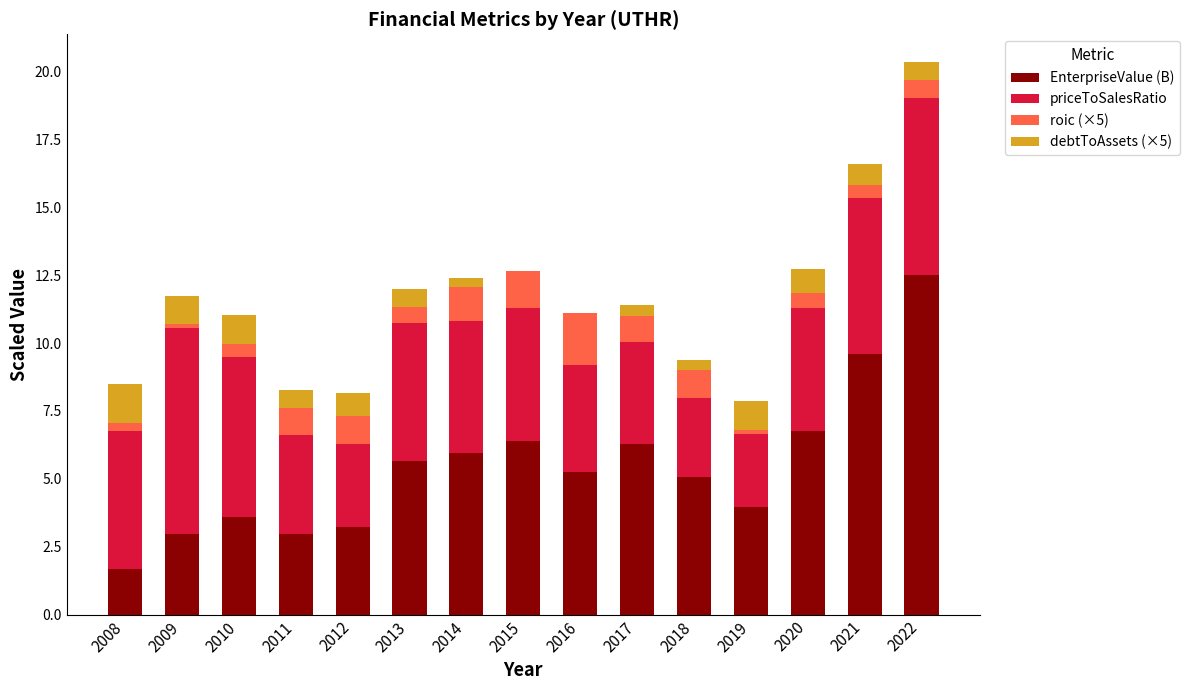

What value does the EnterpriseValue (B) series have at 2015?

6.4